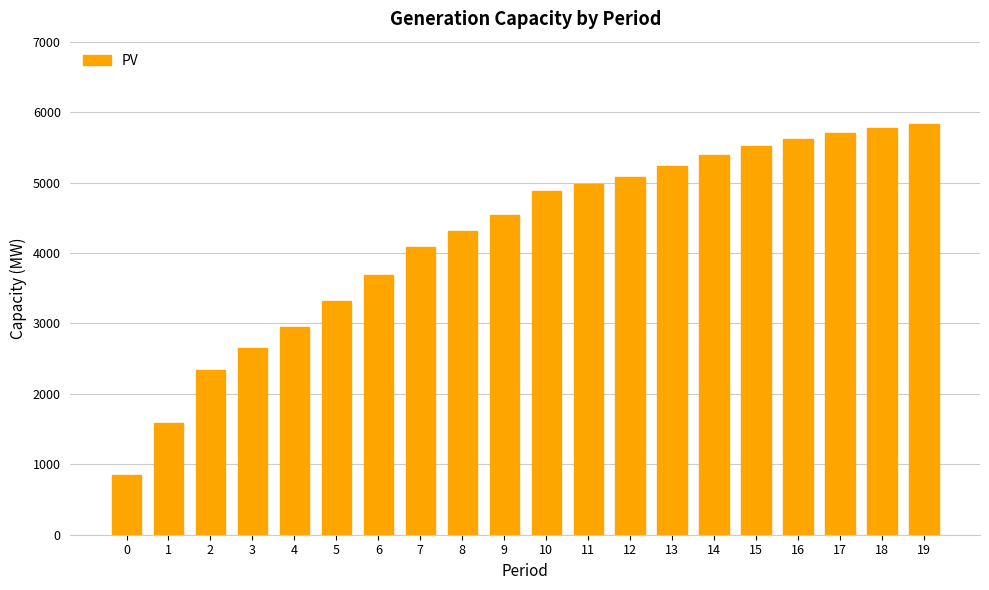

What is the ratio of the value at 5 to the value at 12?

0.7